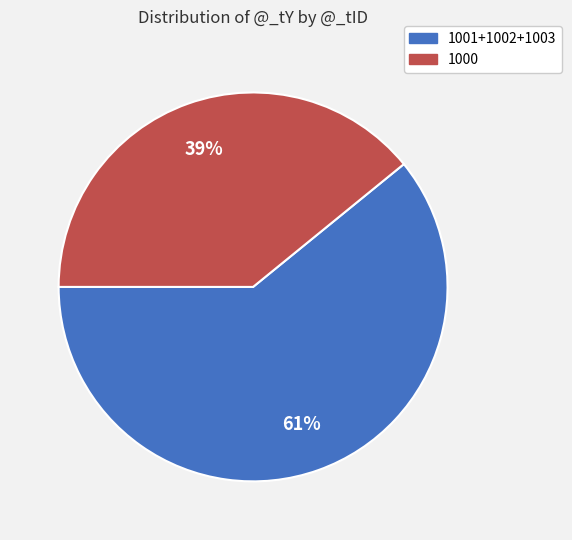

How many segments does this pie chart have?

2